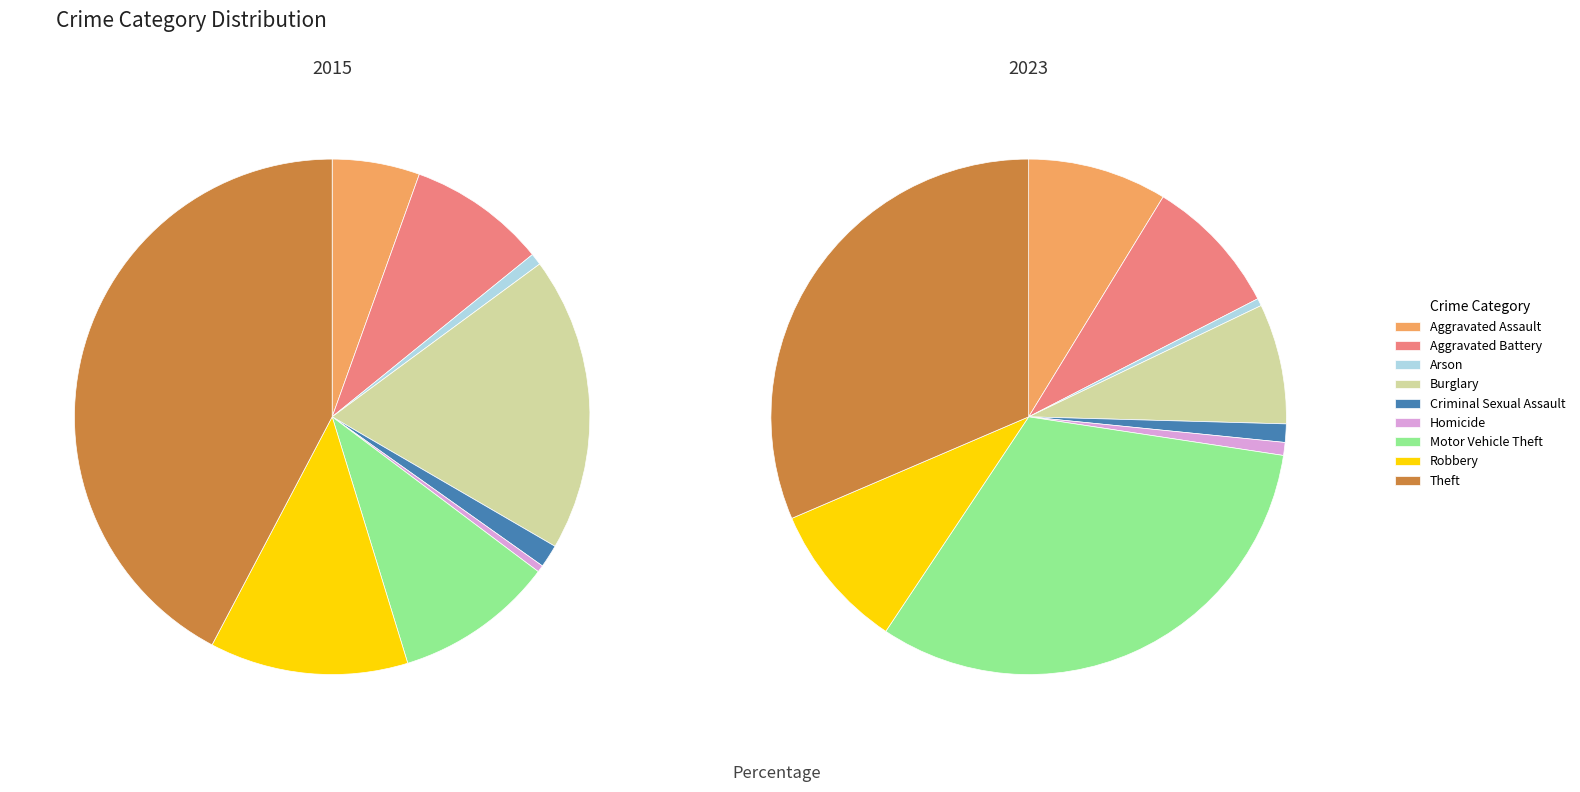

Which category has the biggest portion of the pie?

Theft